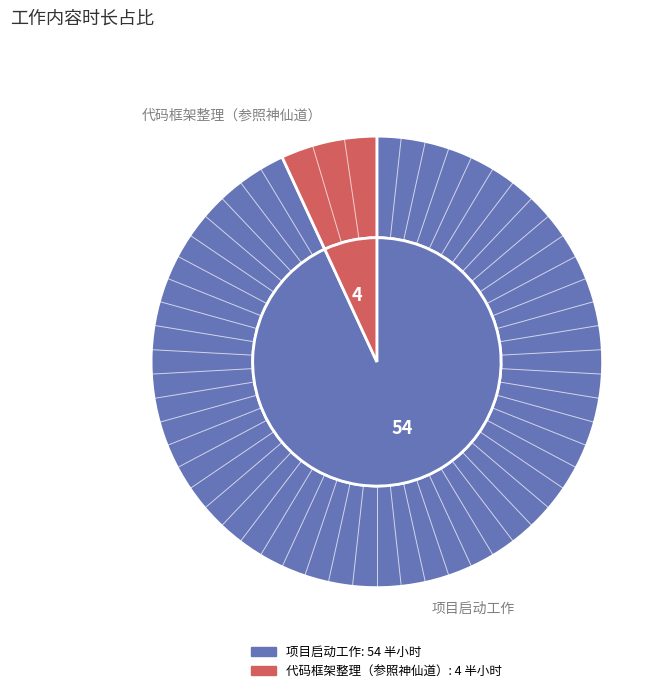

Which slice represents more than half of the pie?

项目启动工作